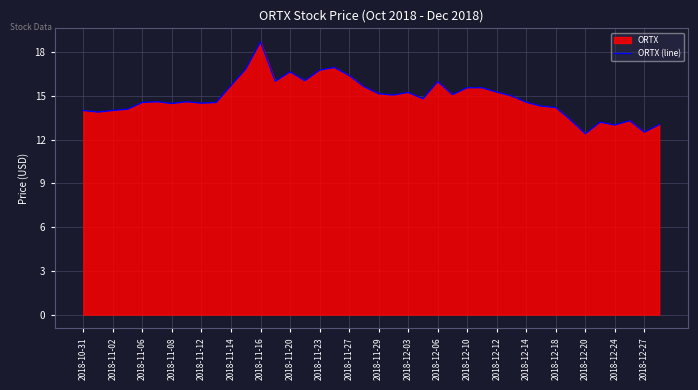

What is the ratio of the value at 2018-12-18 to the value at 2018-10-31?

1.0